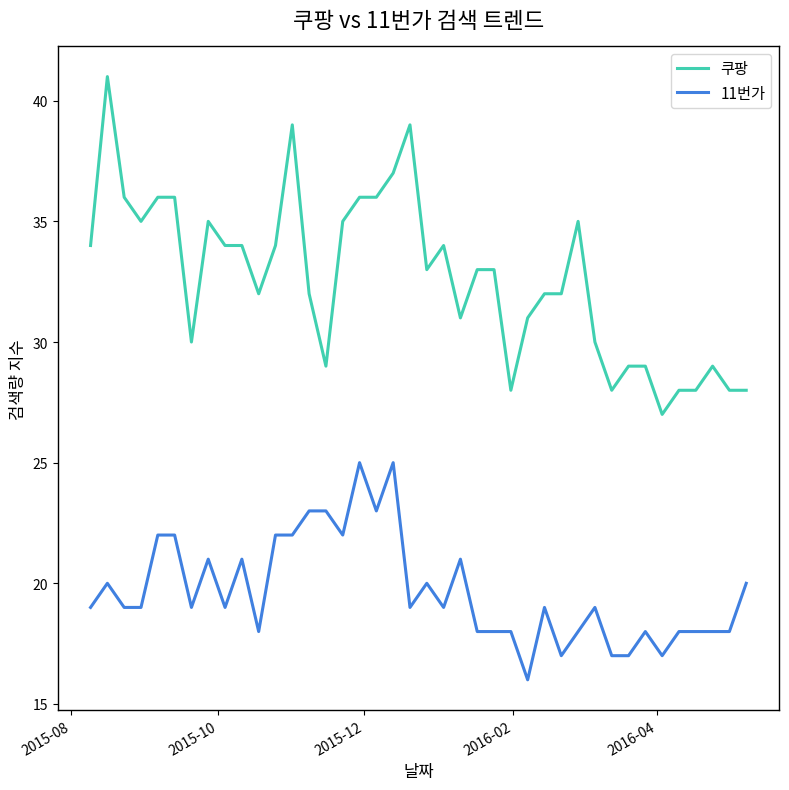

Which series has the widest spread of values?

쿠팡